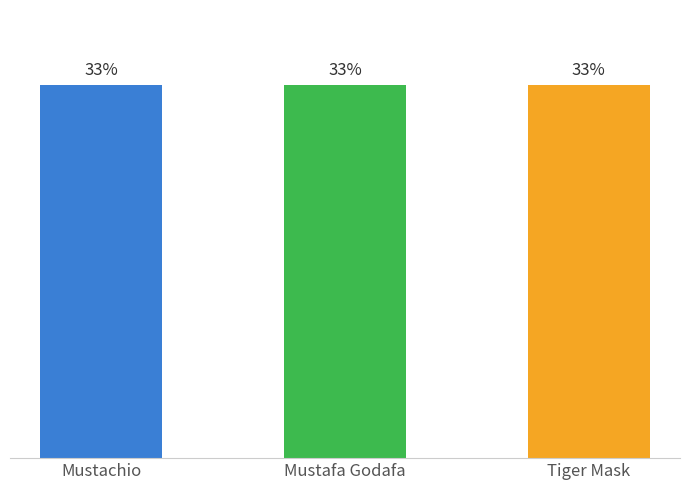

List the labels in order of value, largest first.

Tiger Mask, Mustafa Godafa, Mustachio